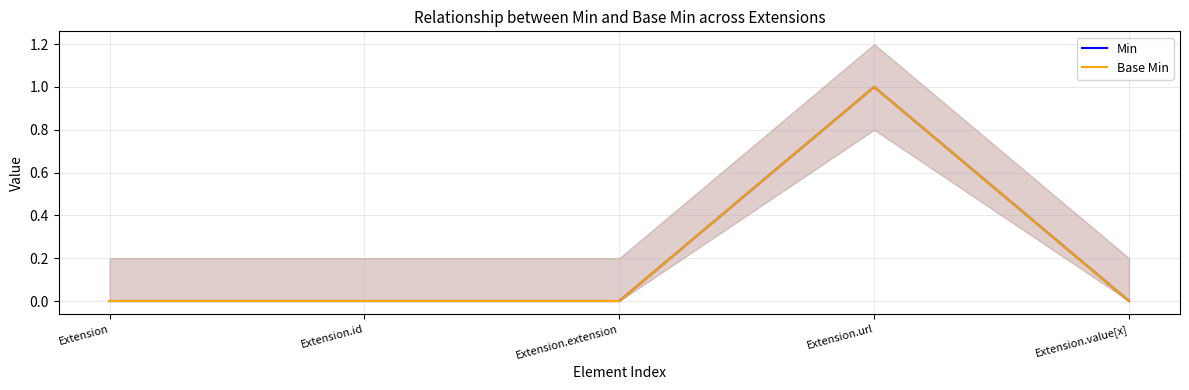

Reading left to right, extract all data points from this chart.

Min: 0	0	0	1	0
Base Min: 0	0	0	1	0